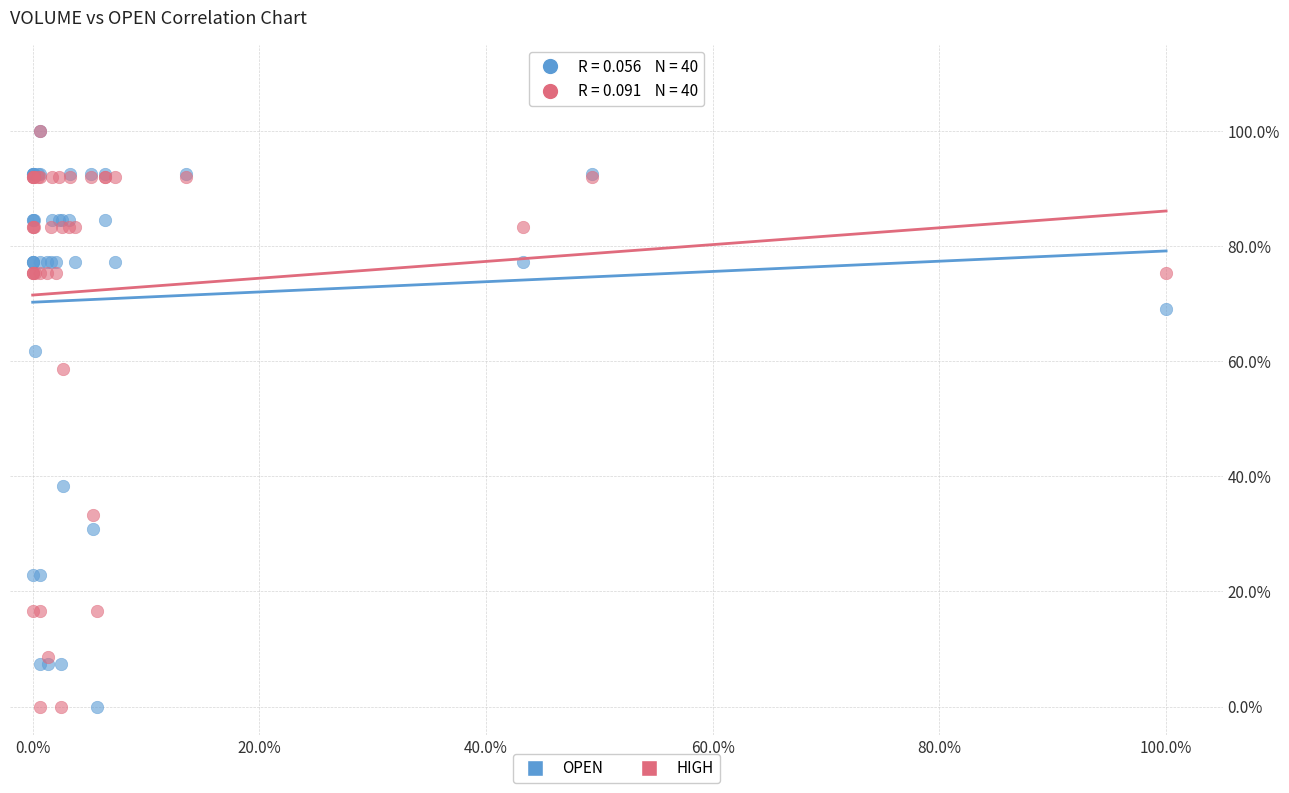

What are all the series names shown in the legend?

OPEN, HIGH